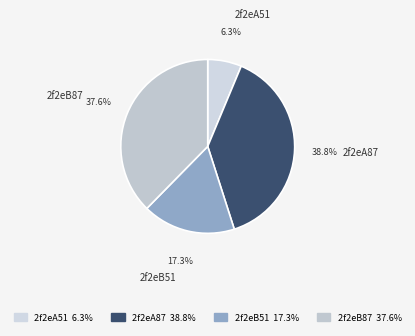

Which slice is the largest?

2f2eA87